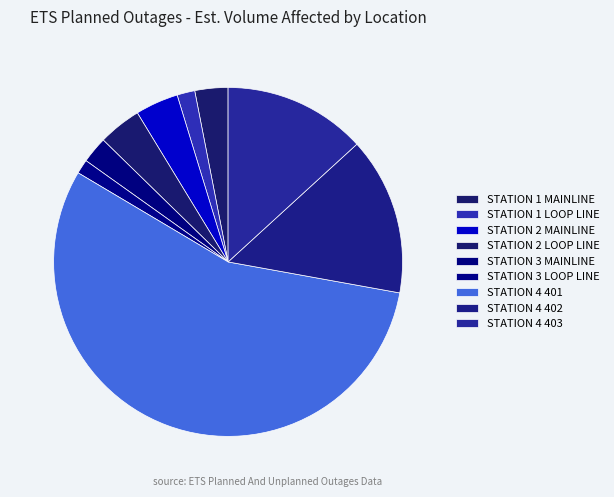

Rank the categories by value from lowest to highest.

STATION 3 LOOP LINE, STATION 1 LOOP LINE, STATION 3 MAINLINE, STATION 1 MAINLINE, STATION 2 MAINLINE, STATION 2 LOOP LINE, STATION 4 403, STATION 4 402, STATION 4 401